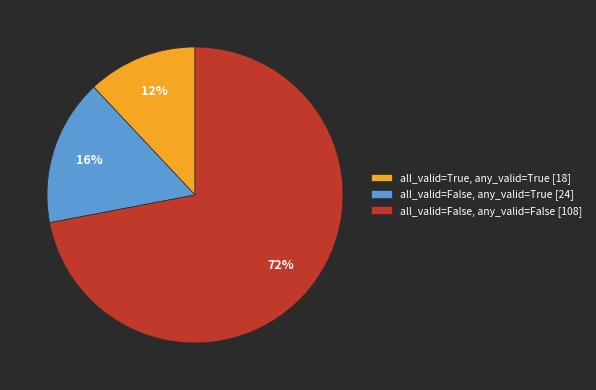

Which category has the biggest portion of the pie?

all_valid=False, any_valid=False [108]